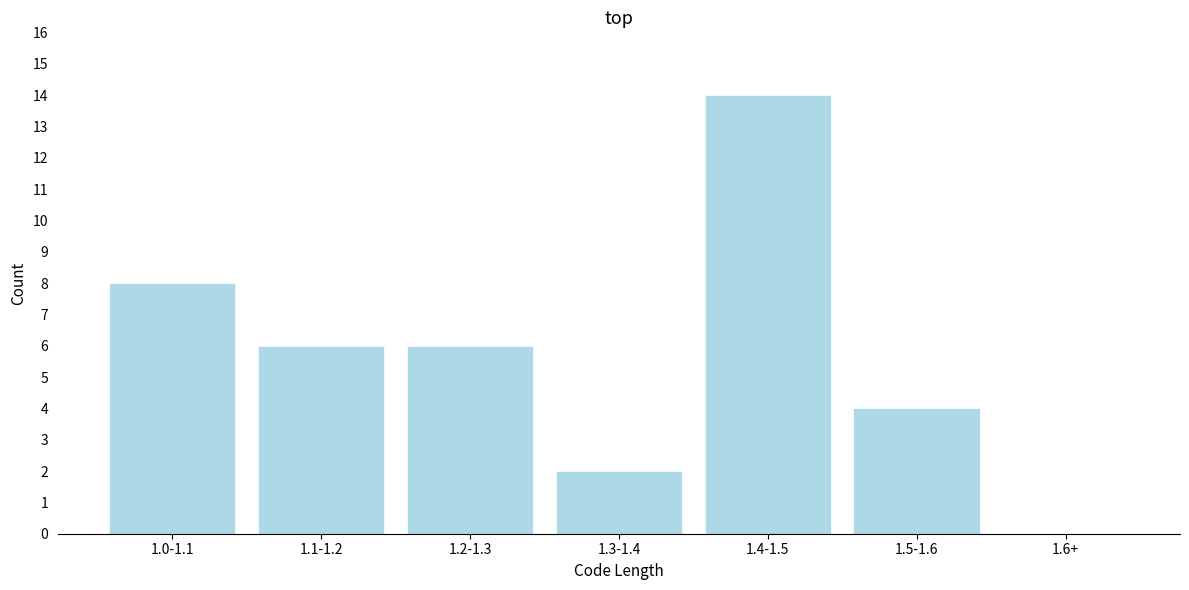

Reading left to right, what are all the values shown in this chart?

1.0-1.1=8	1.1-1.2=6	1.2-1.3=6	1.3-1.4=2	1.4-1.5=14	1.5-1.6=4	1.6+=0